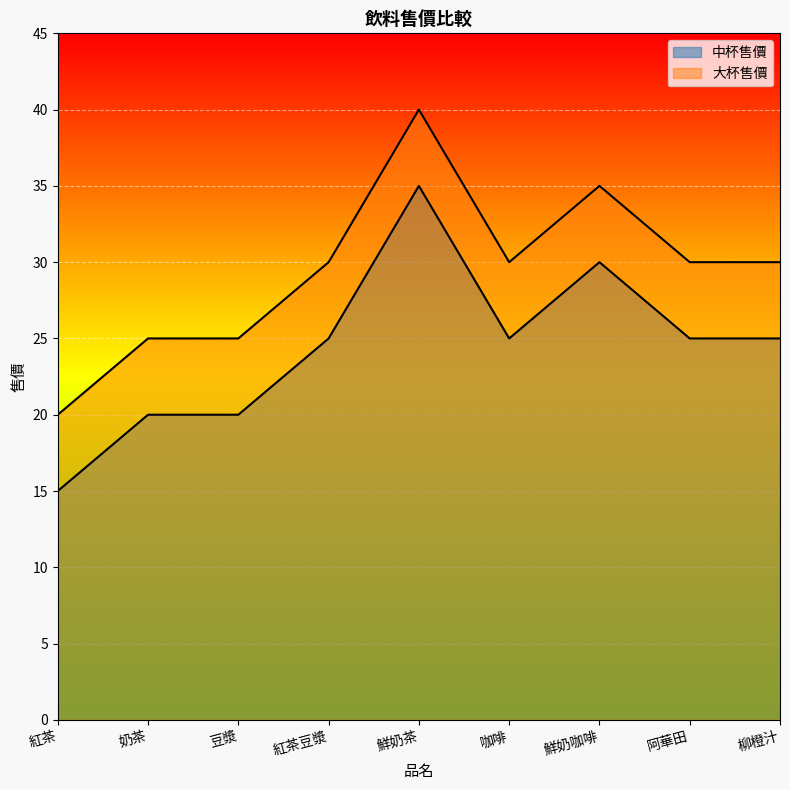

Reading right to left, list all the values displayed in this chart.

中杯售價: 25	25	30	25	35	25	20	20	15
大杯售價: 30	30	35	30	40	30	25	25	20